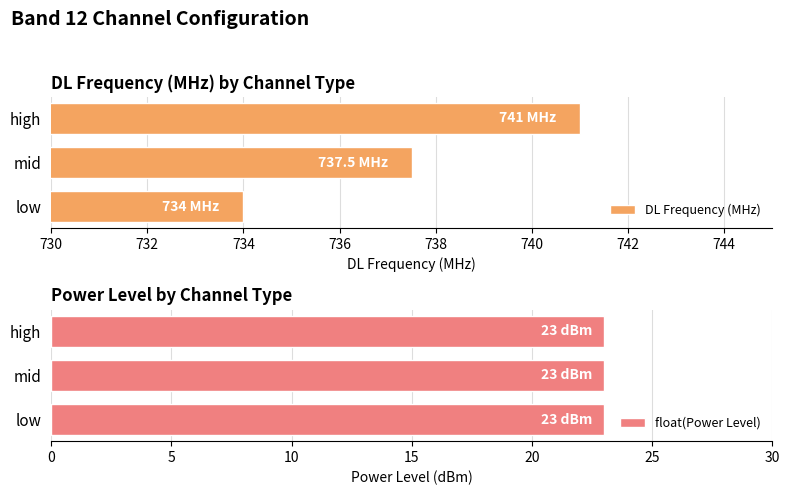

How many bars are there in total?

6